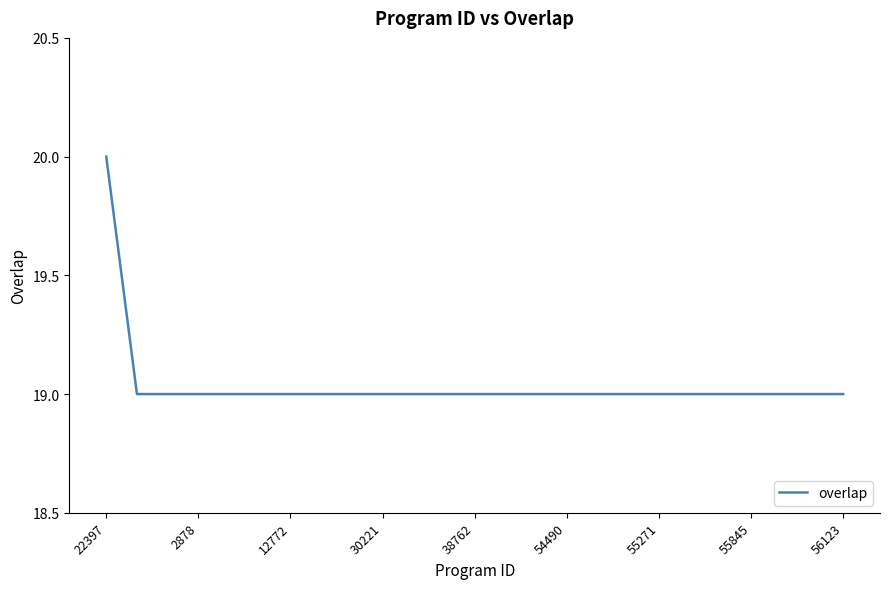

What is the greatest value displayed?

20